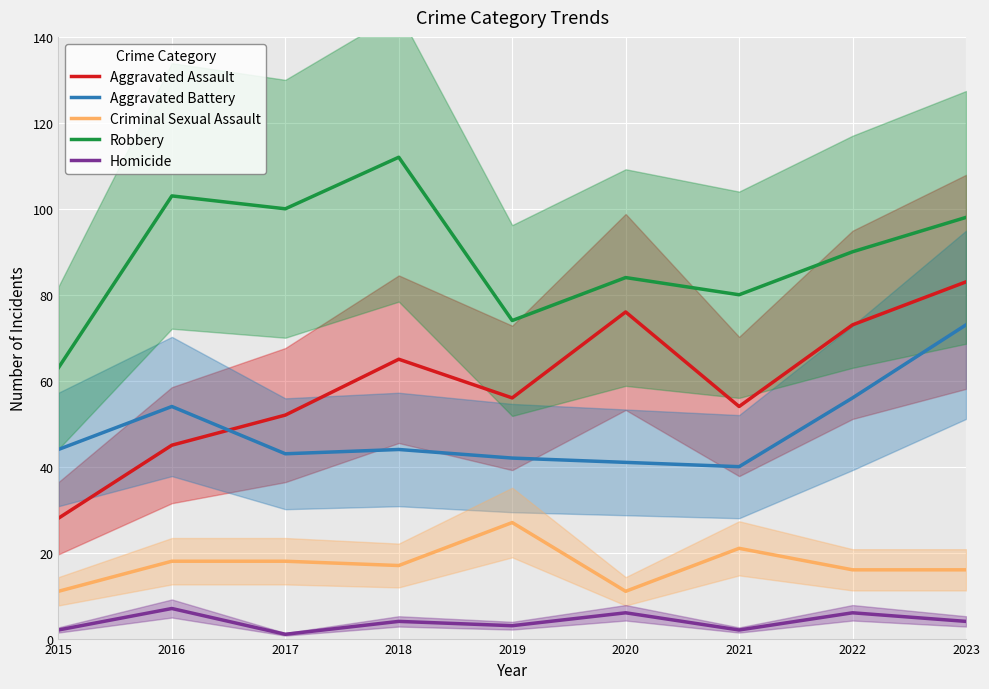

Is the value of Aggravated Battery at 2020 greater than the value of Criminal Sexual Assault at 2021?

Yes